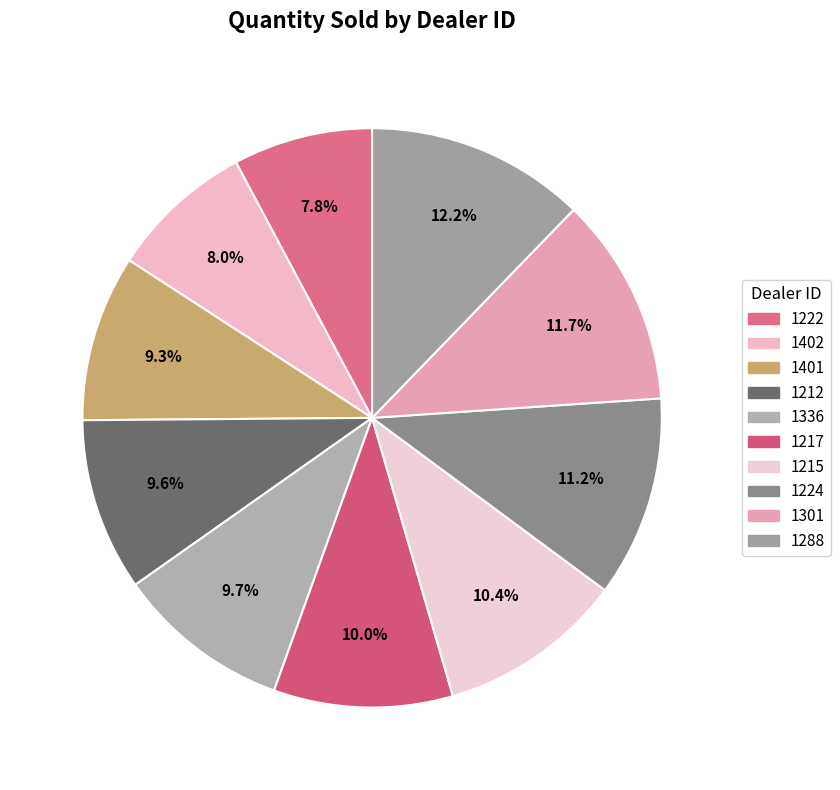

Which has a higher value, 1402 or 1224?

1224